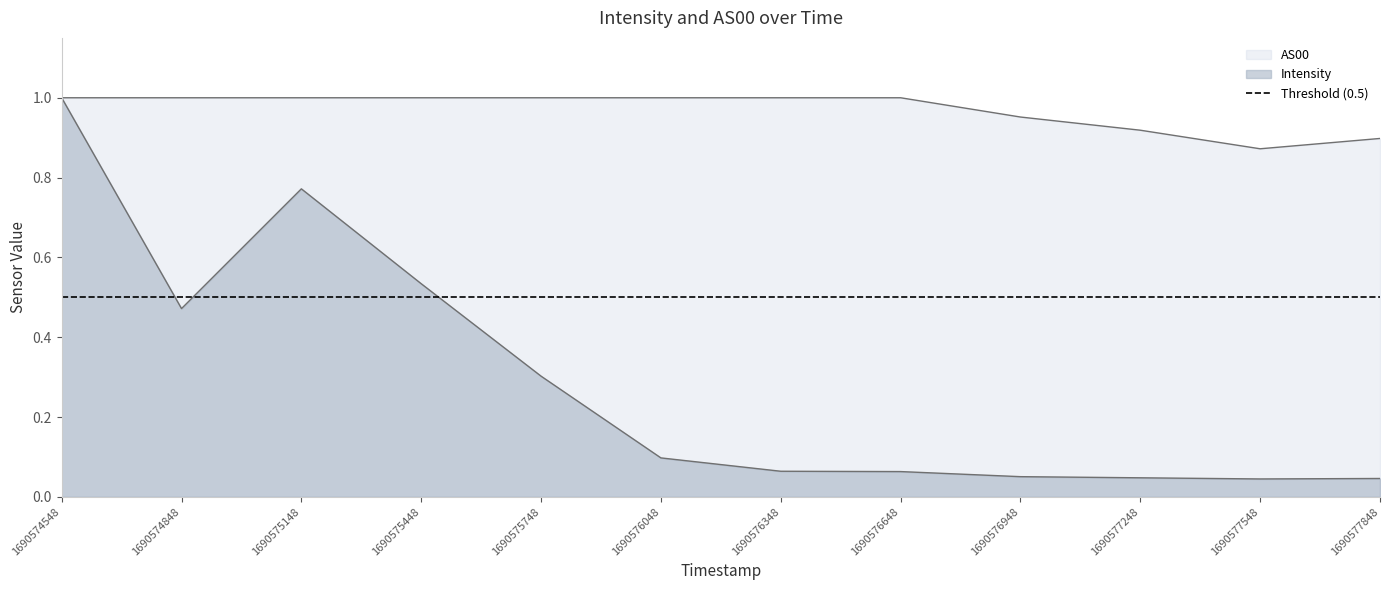

Is the value of AS00 at 1690577548 greater than the value of Intensity at 1690576048?

Yes